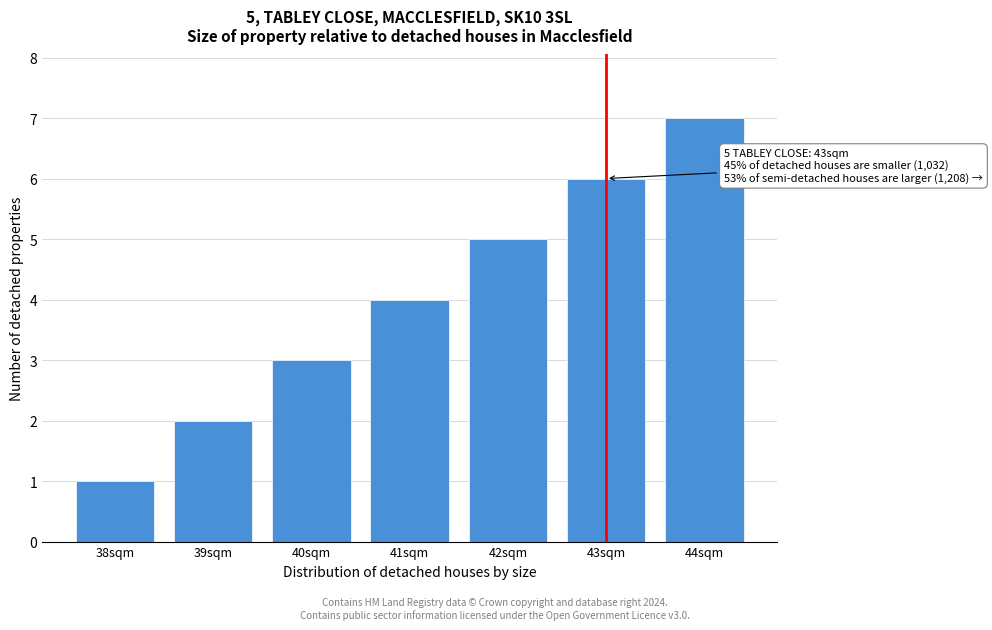

What is the label of the 6th bar from the left?

43sqm